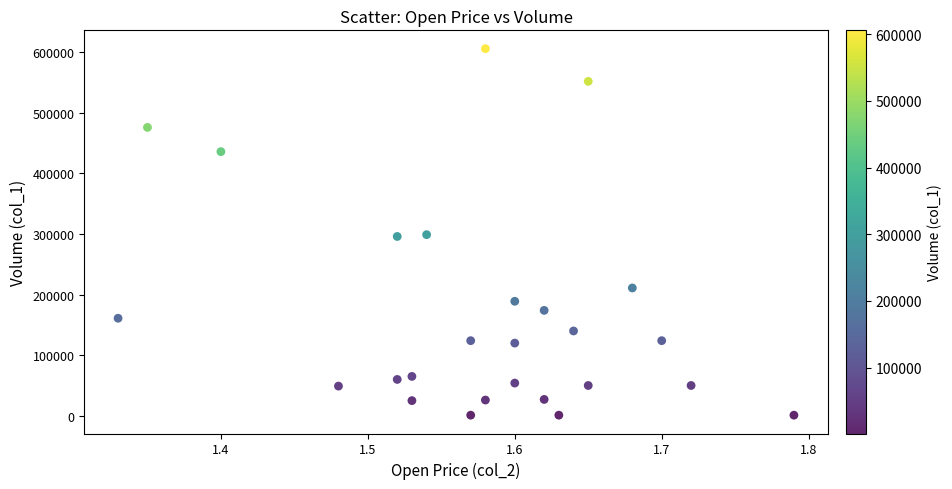

What is the range of Y values (max minus min)?

605000